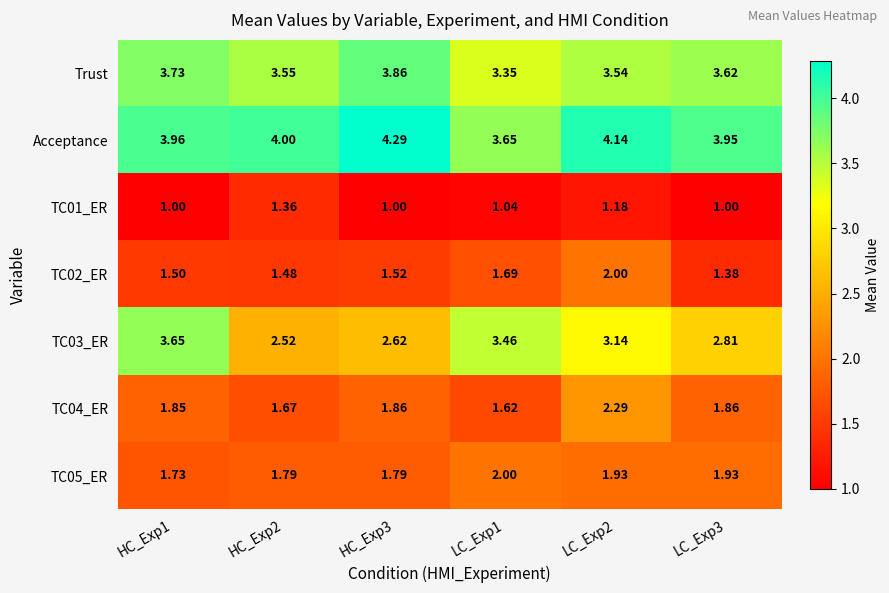

What is the spread (max minus min) of values at HC_Exp1?

3.0